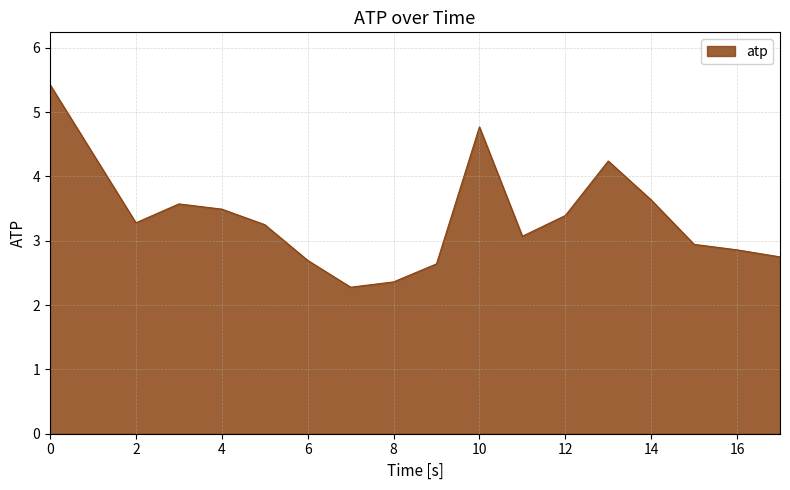

What is the sum of all values?

56.6